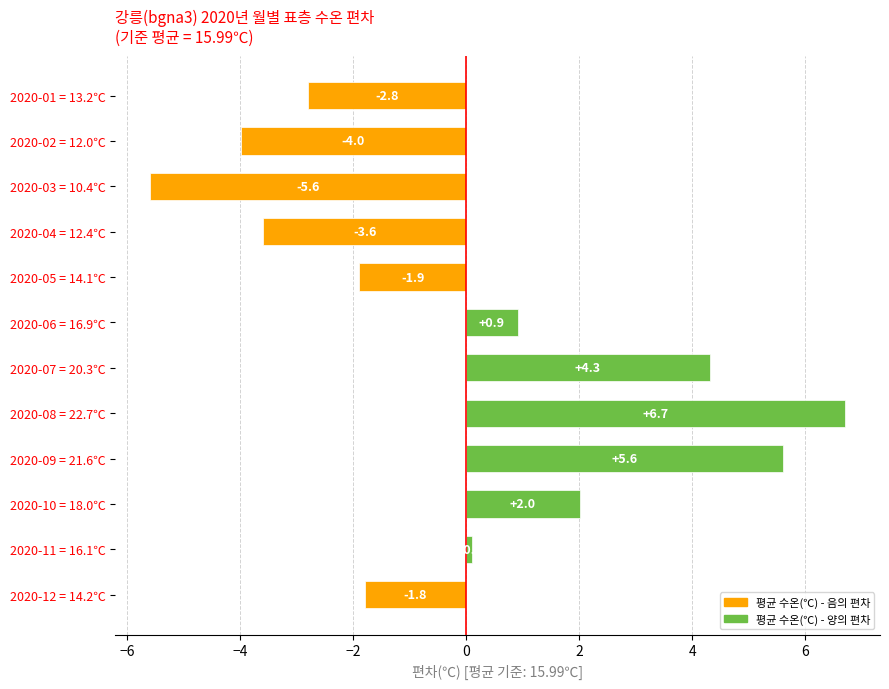

What is the label of the 9th bar from the top?

2020-09 = 21.6℃